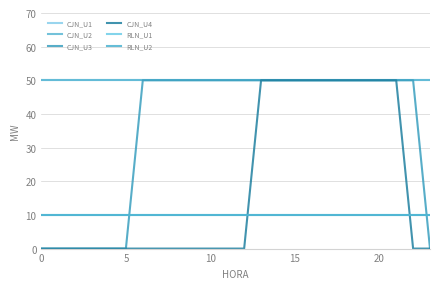

Does the chart display data point markers on the line(s)?

No